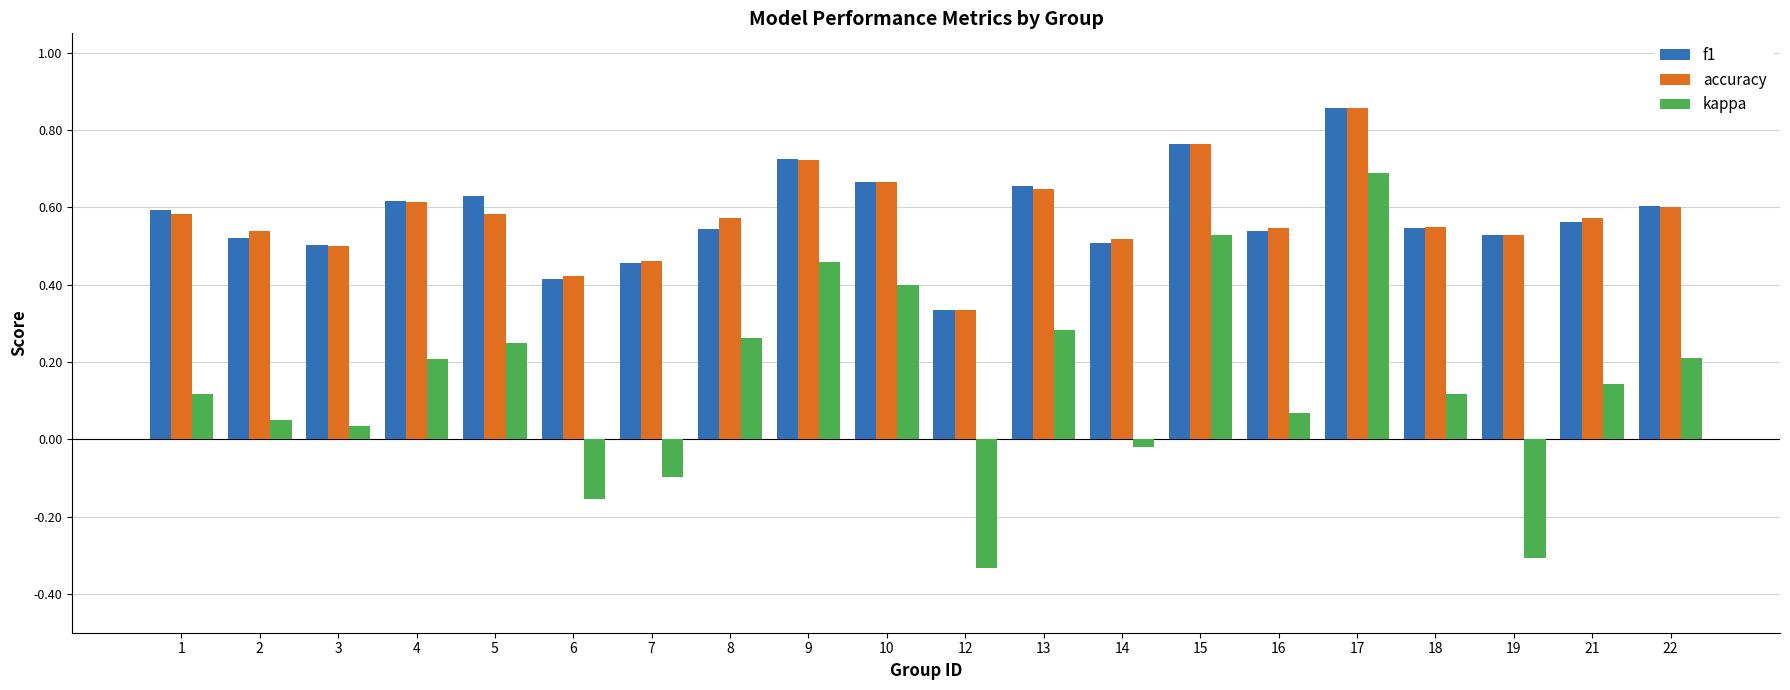

How many groups of bars are there?

20